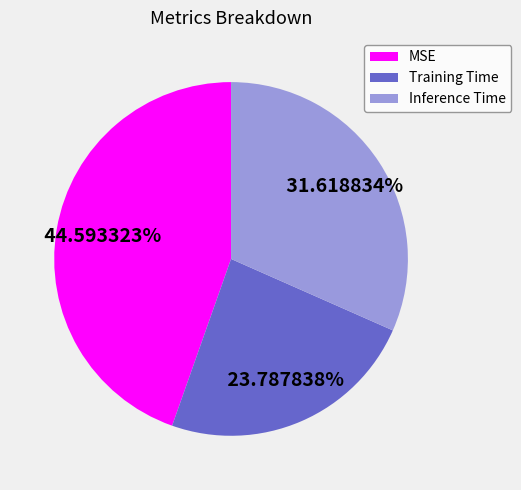

To the nearest percent, what is the average slice percentage?

33%